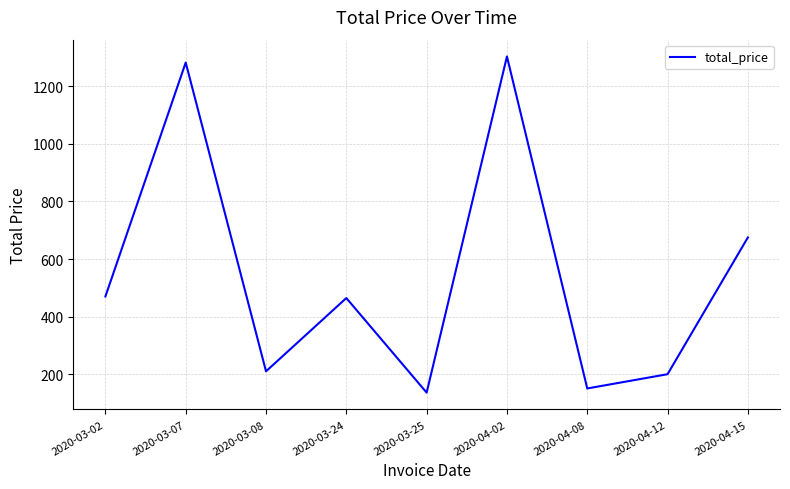

The chart shows a value of 200.0 at 2020-04-12. True or false?

True